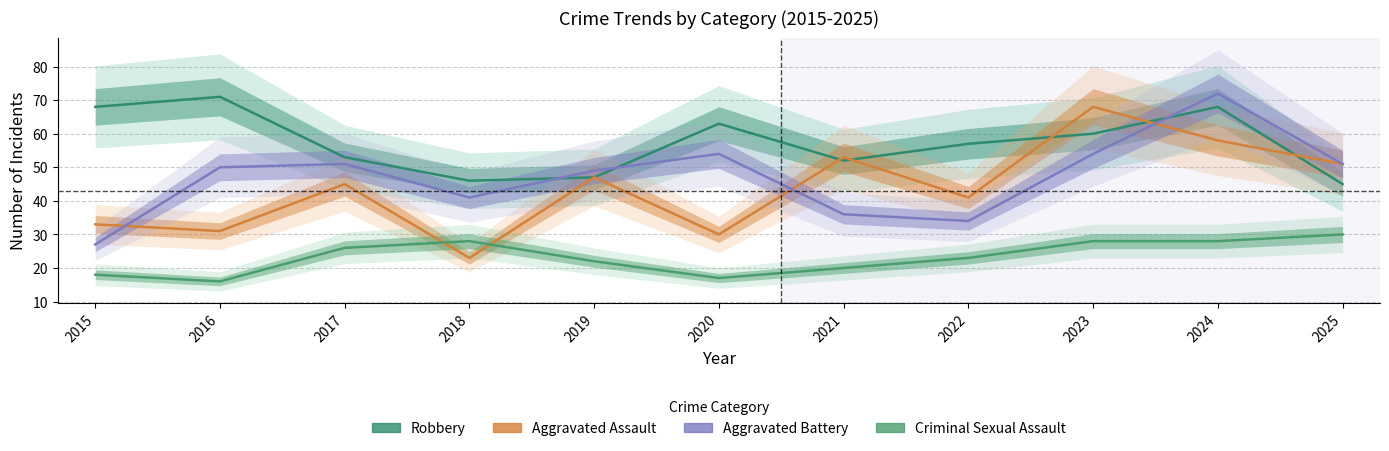

Rank the series at 2015 from lowest to highest value.

Criminal Sexual Assault, Aggravated Battery, Aggravated Assault, Robbery